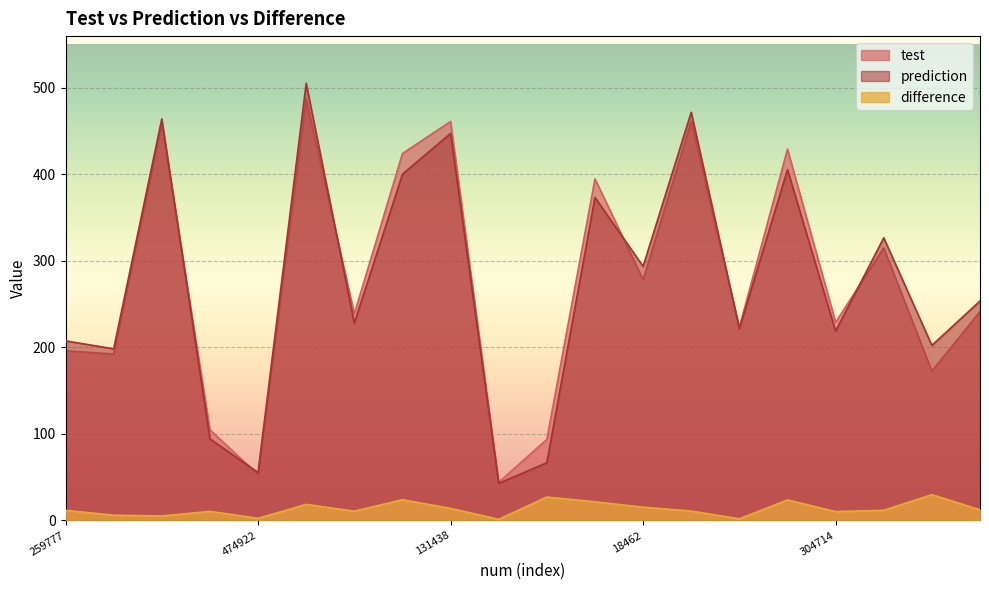

Reading left to right, extract all data points from this chart.

test: 259777=196.0	250911=192.4	237090=459.2	164384=104.7	474922=53.0	219548=487.0	337630=238.8	167043=424.2	131438=461.3	105654=44.1	297000=93.6	202403=394.9	18462=278.4	122924=461.2	249930=223.3	23263=429.3	304714=229.0	401582=315.1	150873=172.6	7390=241.5
prediction: 259777=207.6	250911=198.4	237090=464.3	164384=94.3	474922=55.3	219548=505.4	337630=228.1	167043=400.4	131438=447.5	105654=42.8	297000=66.6	202403=373.4	18462=293.7	122924=472.0	249930=221.5	23263=405.7	304714=218.9	401582=326.7	150873=202.3	7390=253.7
difference: 259777=11.6	250911=6.0	237090=5.1	164384=10.4	474922=2.4	219548=18.5	337630=10.7	167043=23.9	131438=13.8	105654=1.2	297000=27.0	202403=21.5	18462=15.3	122924=10.7	249930=1.8	23263=23.7	304714=10.1	401582=11.6	150873=29.7	7390=12.2